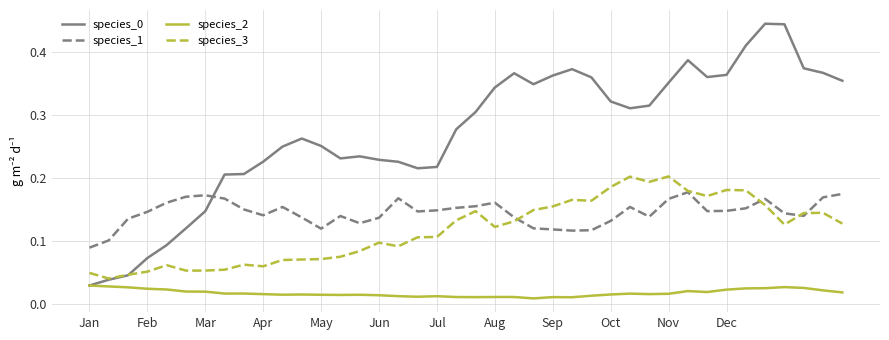

Count the species_1 values in the range 0 to 1.

40